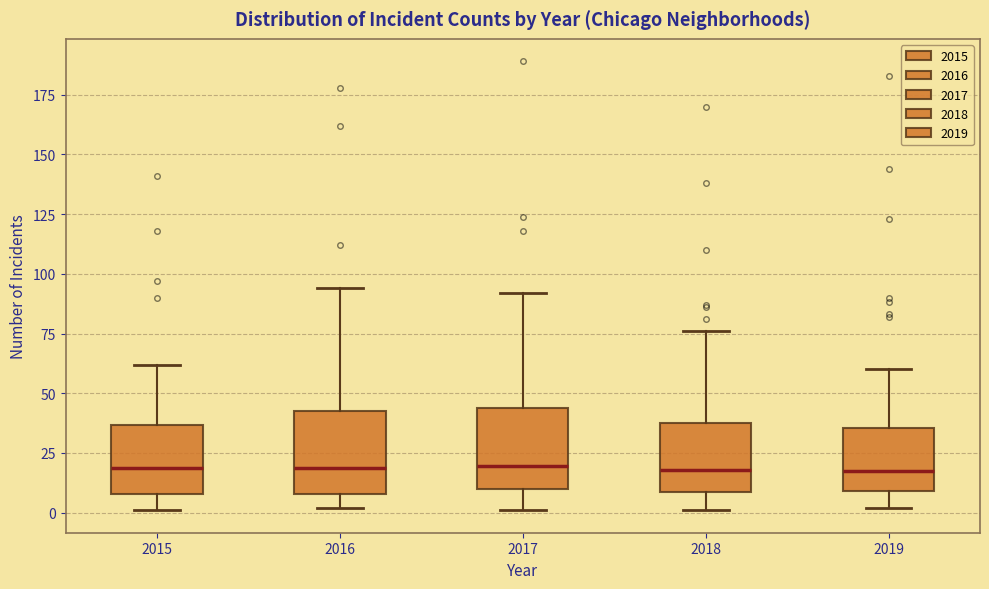

Reading left to right, transcribe this box plot: for each box, give where its median line is, the range the box spans, and where its two whiskers end, as read against the y-axis. The values are not printed on the chart, so give them approximately, as read against the axis.

2015: median 20, box 10 to 35, whiskers 0 to 60
2016: median 20, box 10 to 45, whiskers 0 to 95
2017: median 20, box 10 to 45, whiskers 0 to 90
2018: median 20, box 10 to 40, whiskers 0 to 75
2019: median 20, box 10 to 35, whiskers 0 to 60